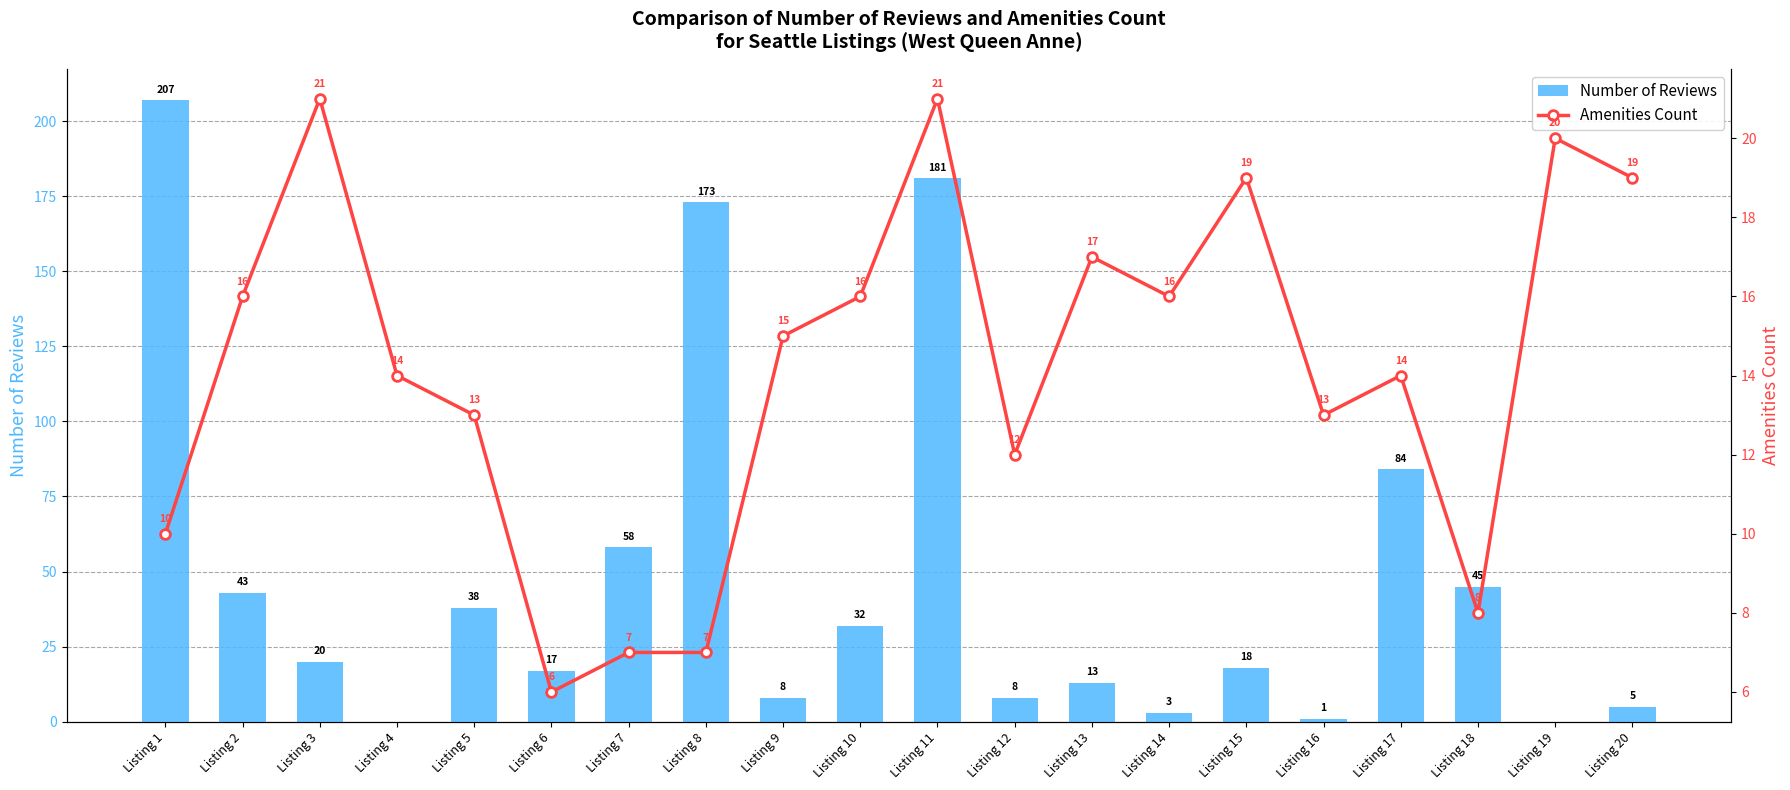

What are all the series names shown in the legend?

Number of Reviews, Amenities Count